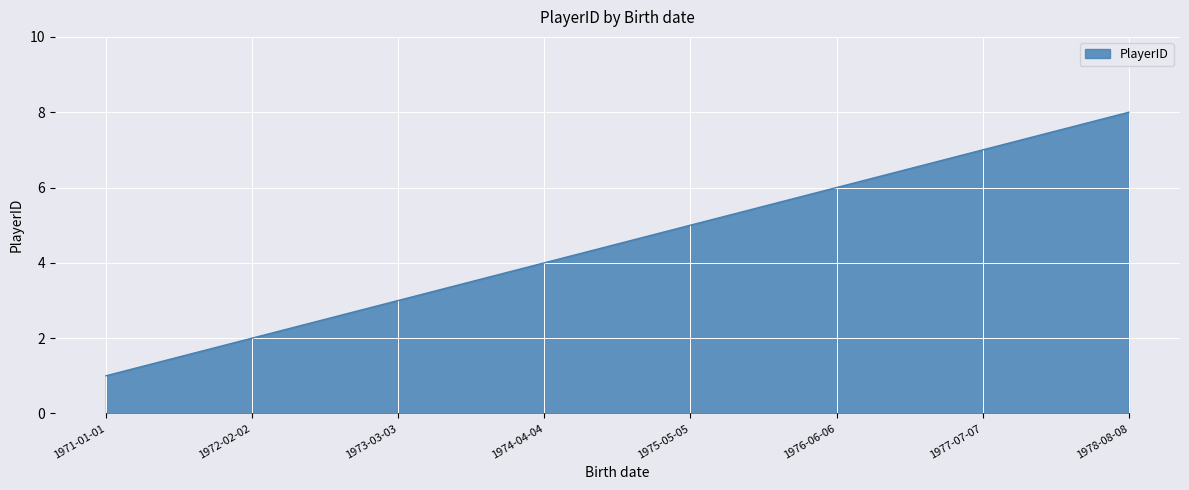

What is the change in value from 1971-01-01 to 1977-07-07?

+6